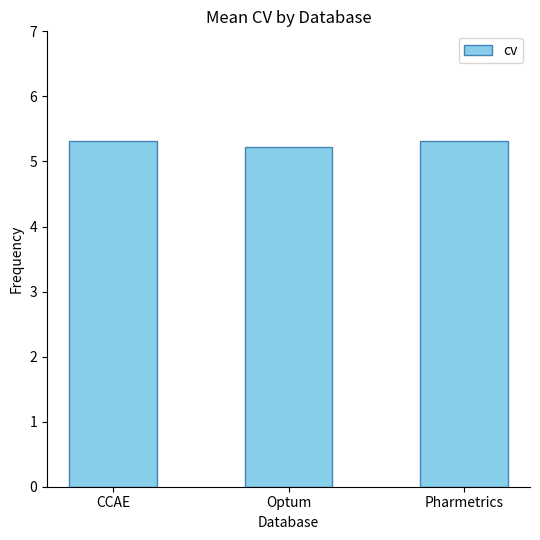

What is the sum of the values at CCAE and Optum?

10.5